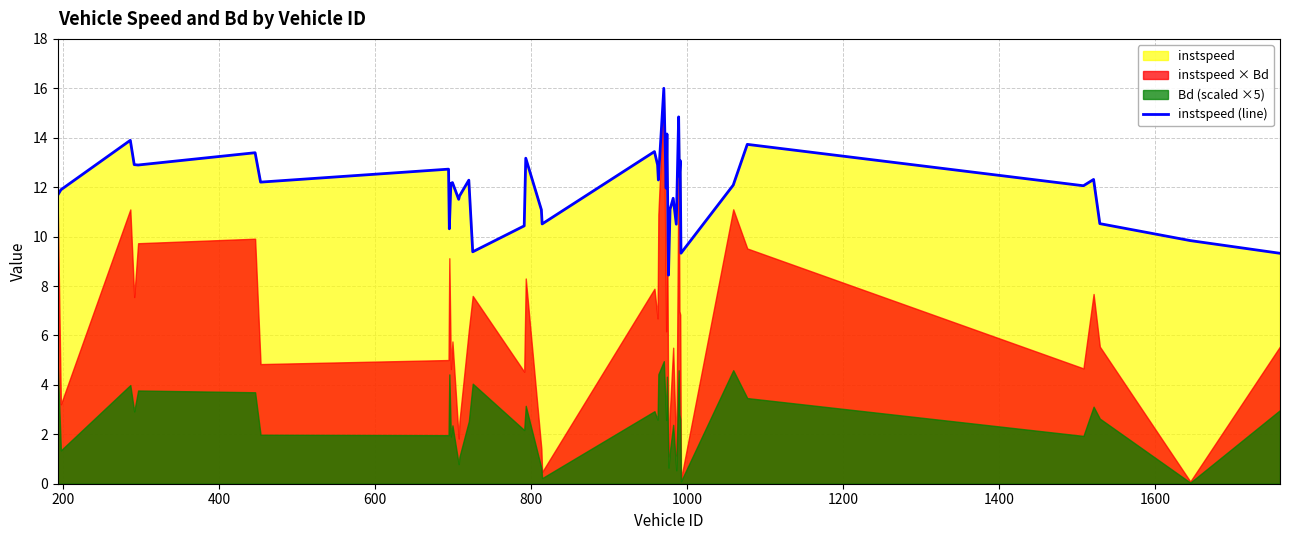

What is the average value?

12.0